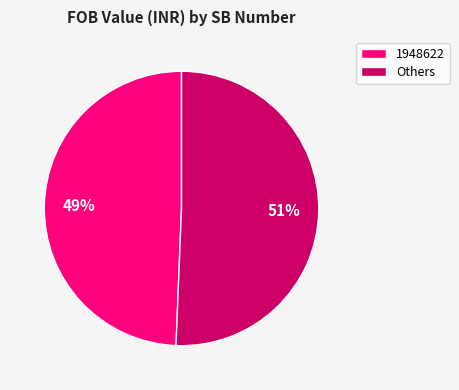

How many segments does this pie chart have?

2